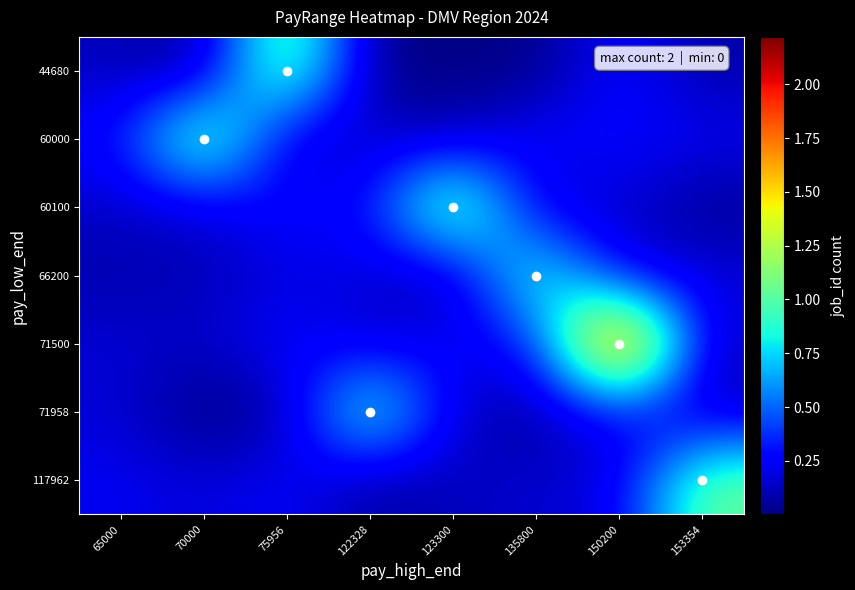

Which label corresponds to the largest value in the chart?

150200